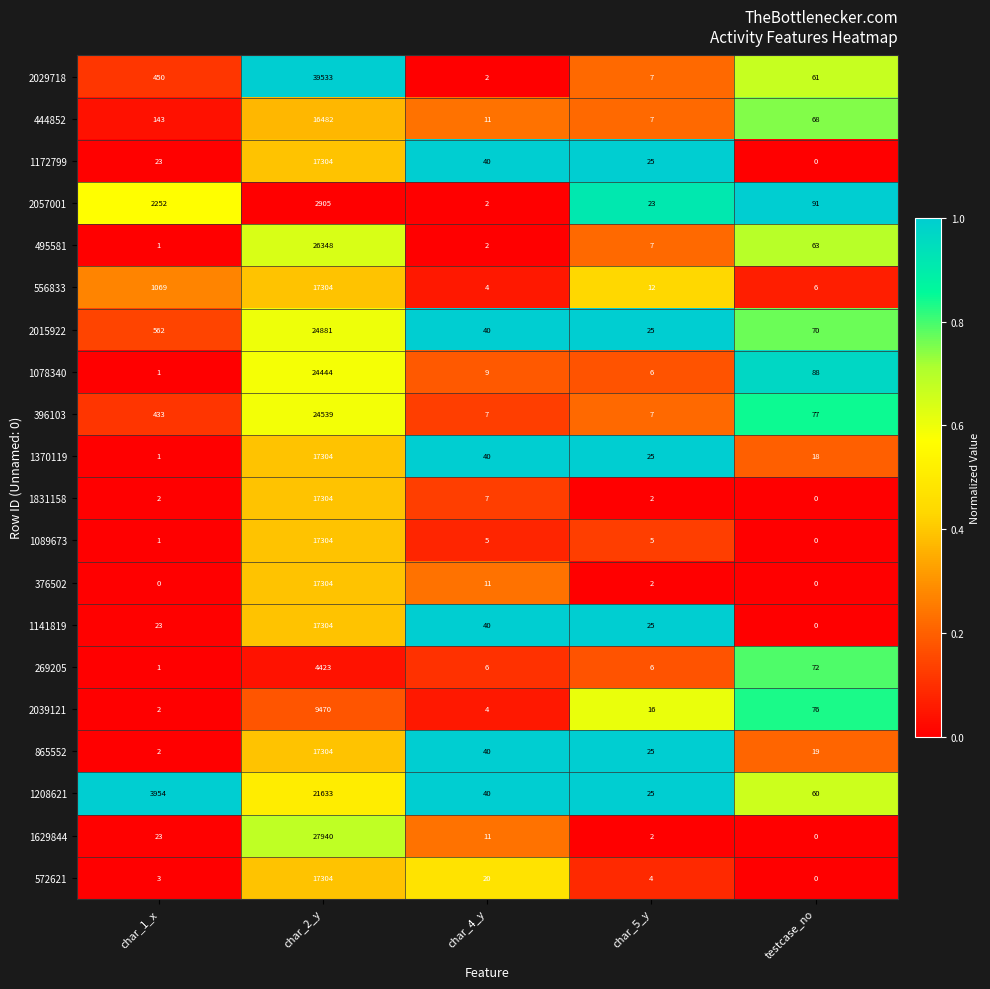

At which label does 444852 reach its peak?

char_2_y